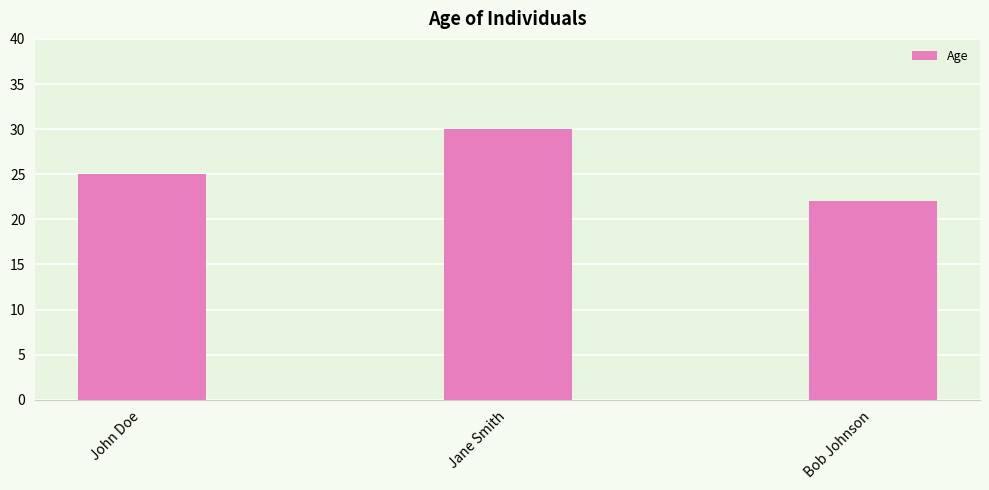

Reading left to right, list all the values displayed in this chart.

John Doe=25	Jane Smith=30	Bob Johnson=22